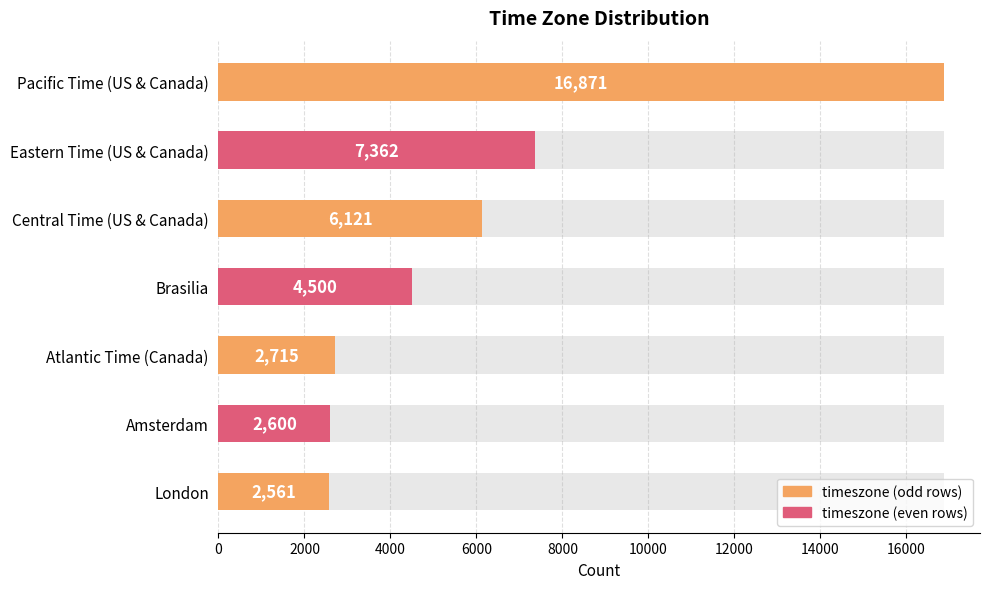

Count the number of categories in the chart.

7